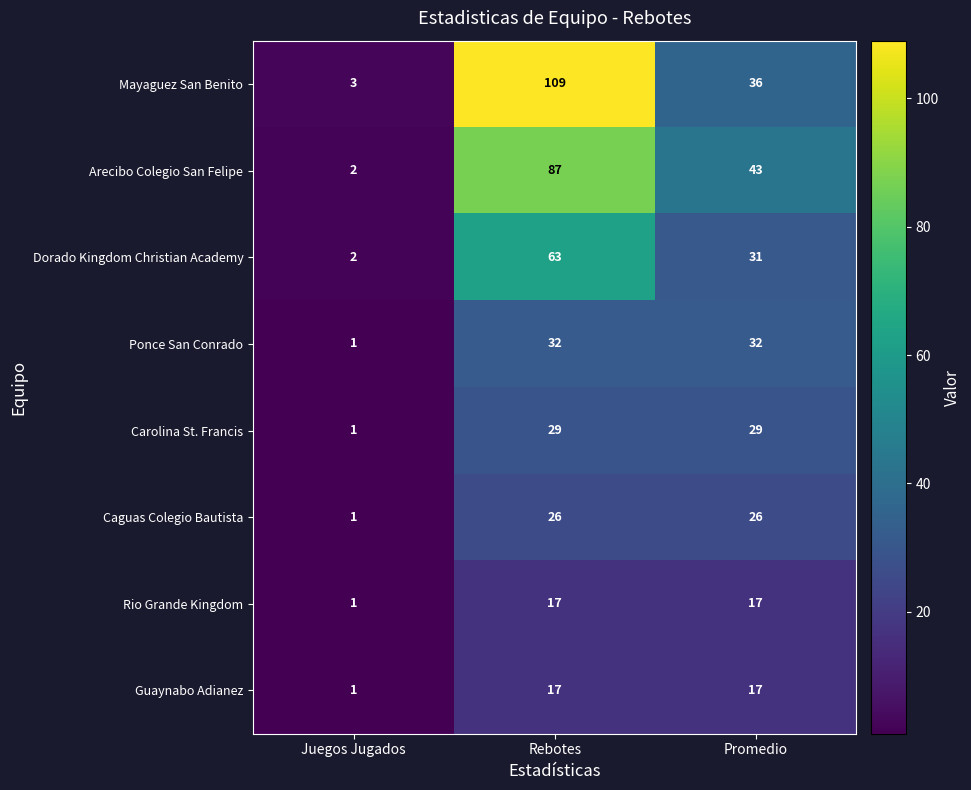

Reading left to right, transcribe all the data shown in this chart.

Mayaguez San Benito: 3	109	36
Arecibo Colegio San Felipe: 2	87	43
Dorado Kingdom Christian Academy: 2	63	31
Ponce San Conrado: 1	32	32
Carolina St. Francis: 1	29	29
Caguas Colegio Bautista: 1	26	26
Rio Grande Kingdom: 1	17	17
Guaynabo Adianez: 1	17	17